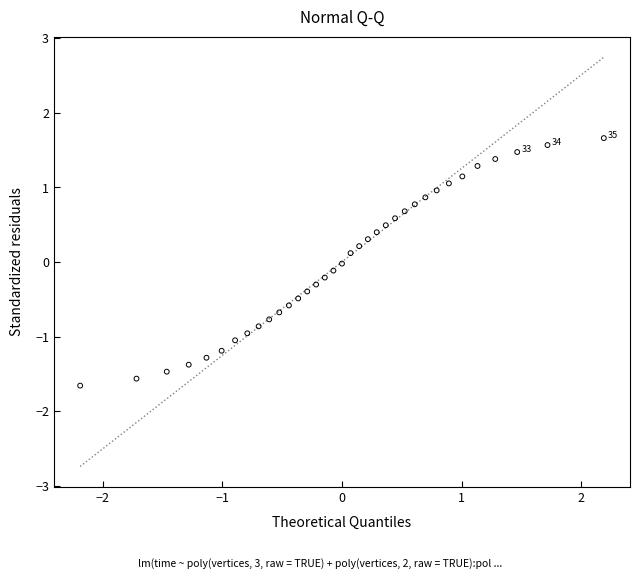

What is the range of Y values (max minus min)?

3.3